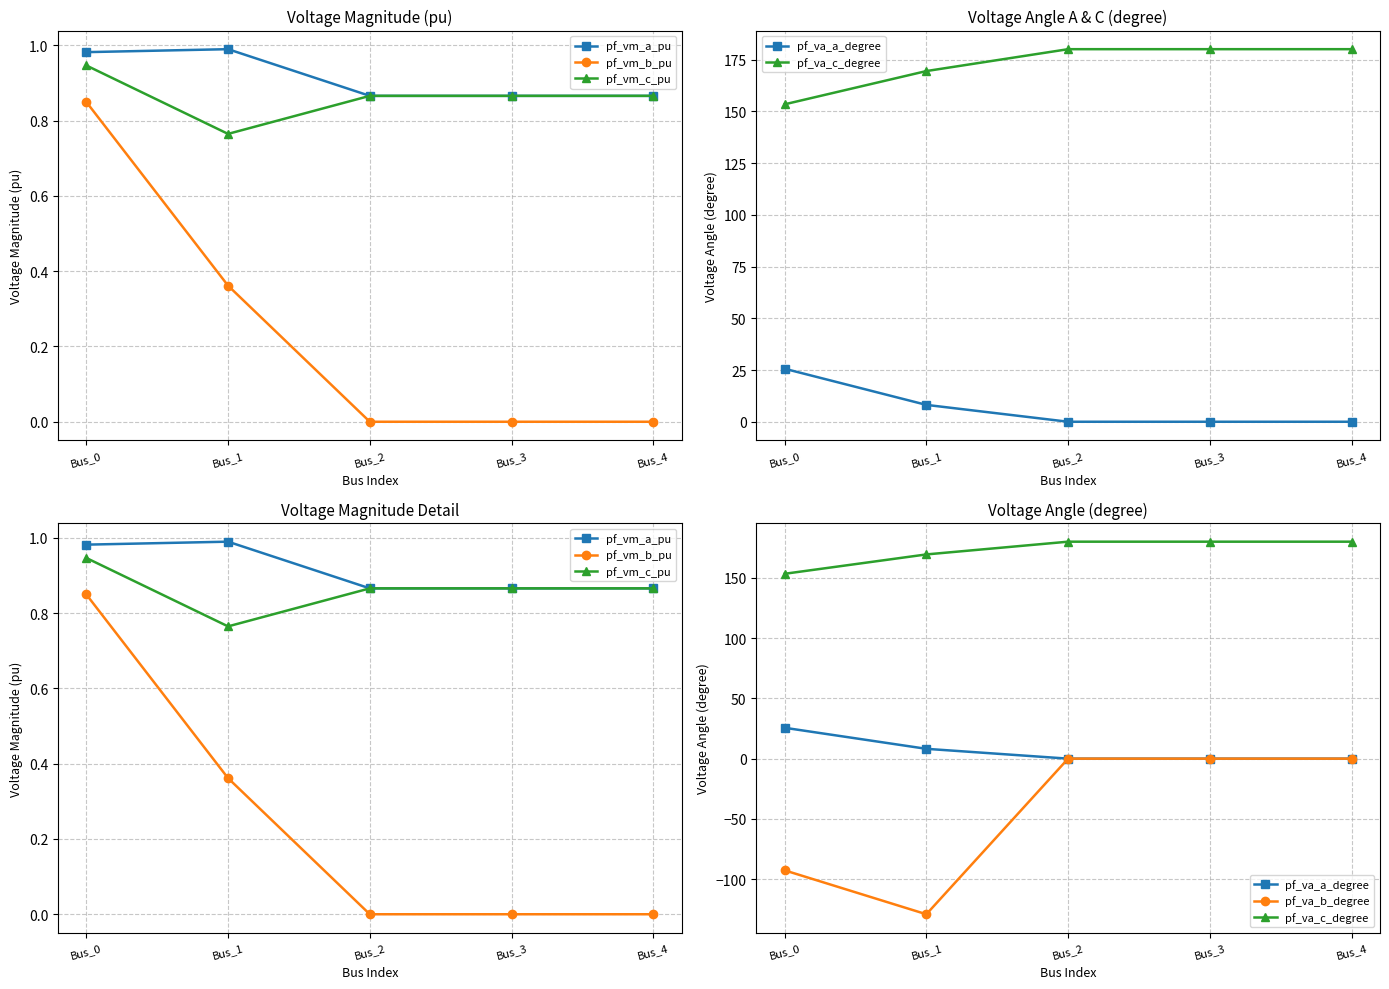

Which series changed the most between Bus_2 and Bus_4?

pf_va_a_degree